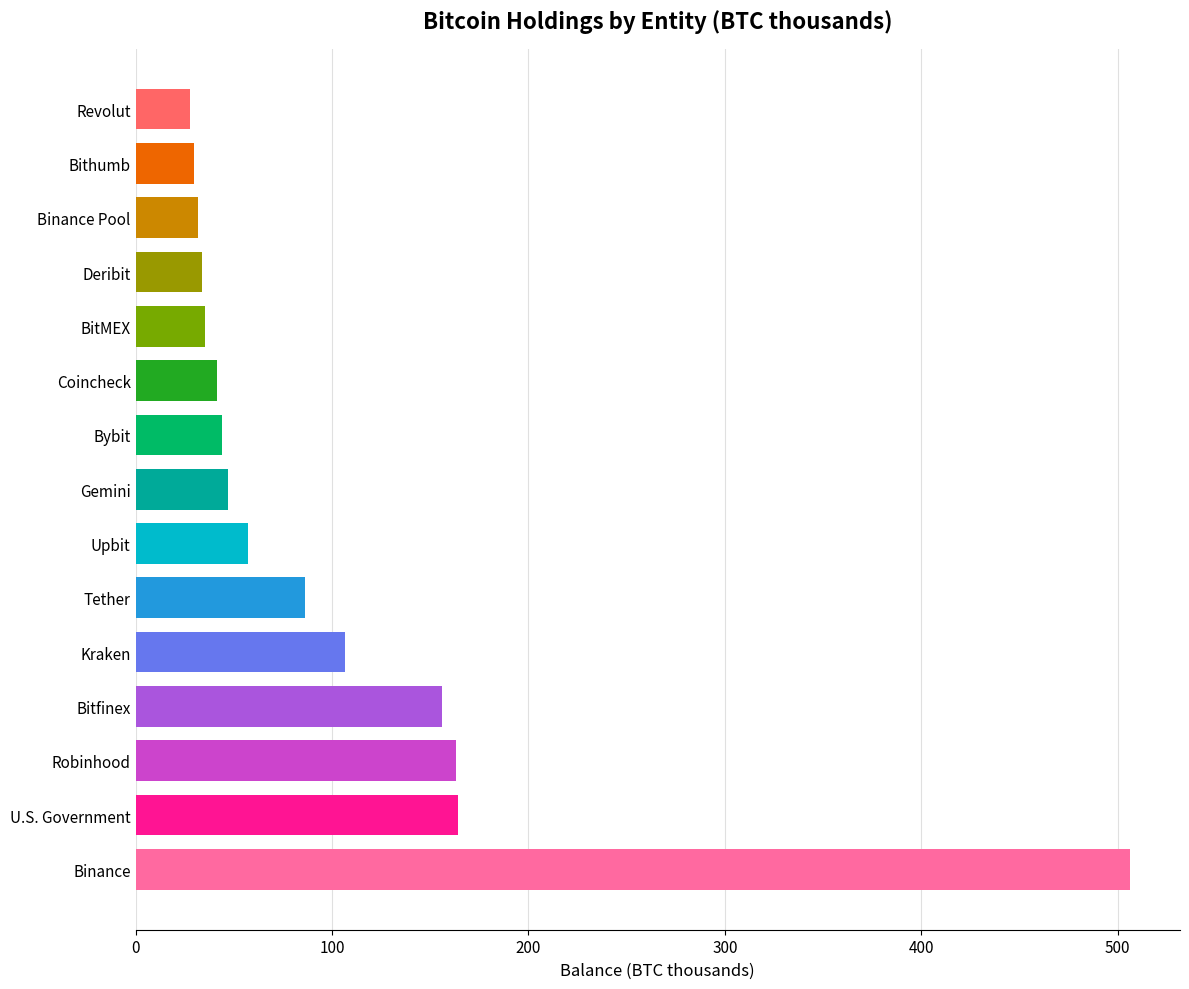

What is the ratio of the value at BitMEX (cex) to the value at Upbit (cex)?

0.6